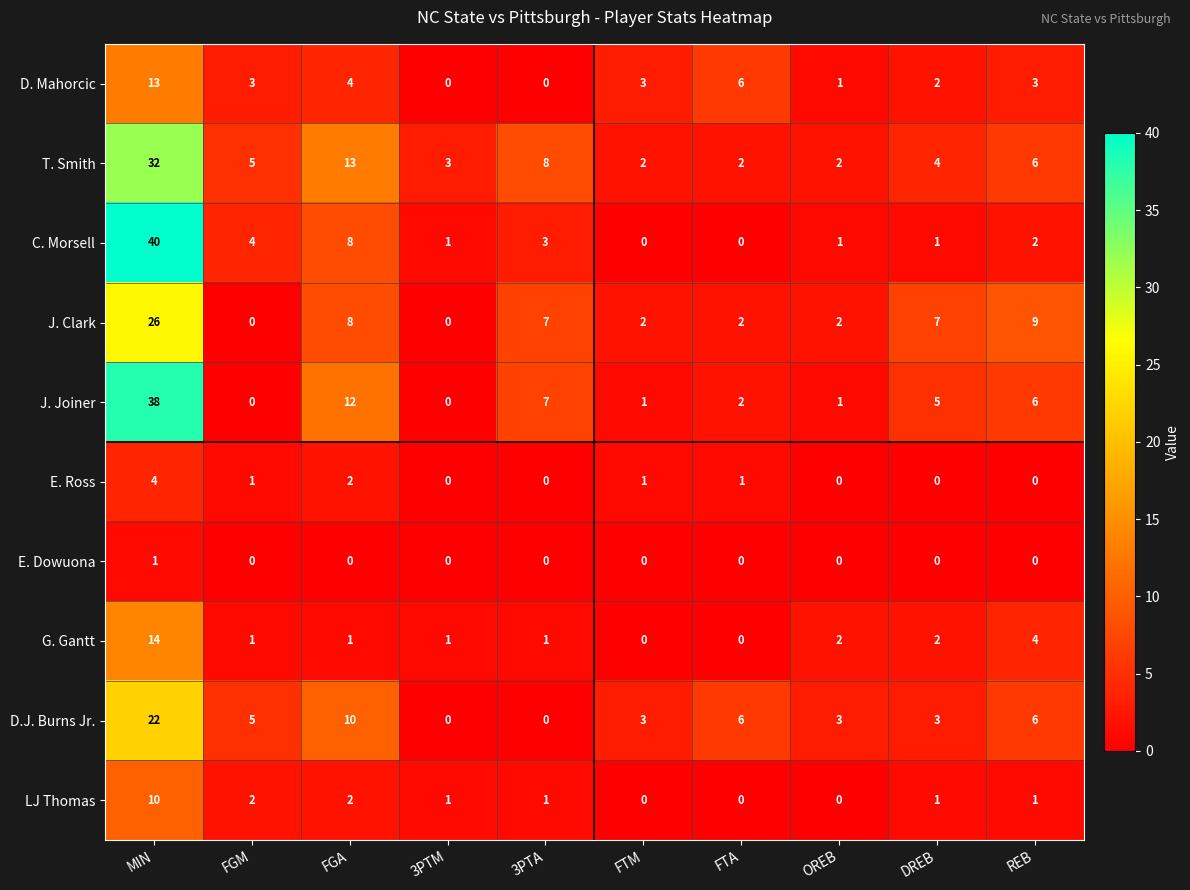

What is the maximum value for J. Clark?

26